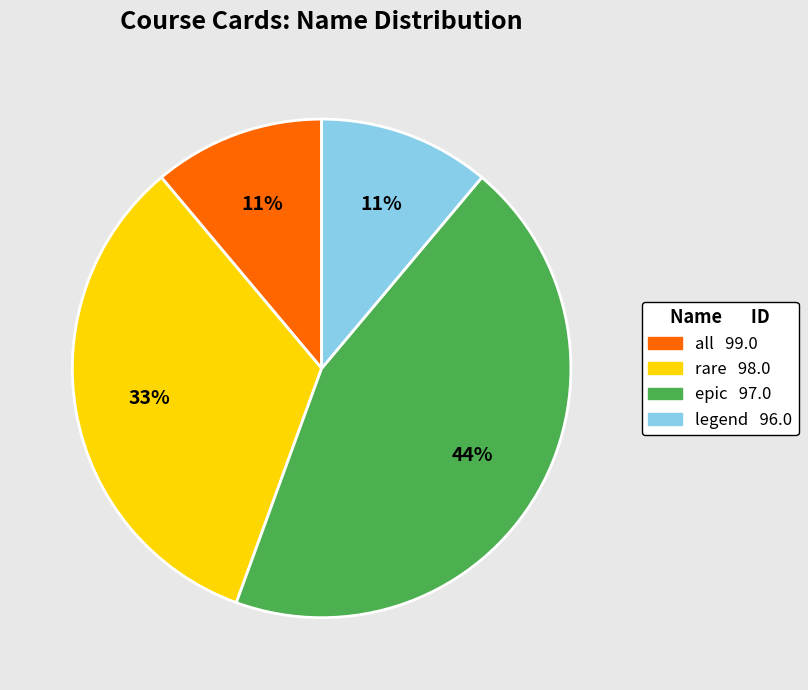

Which slice is the largest?

epic